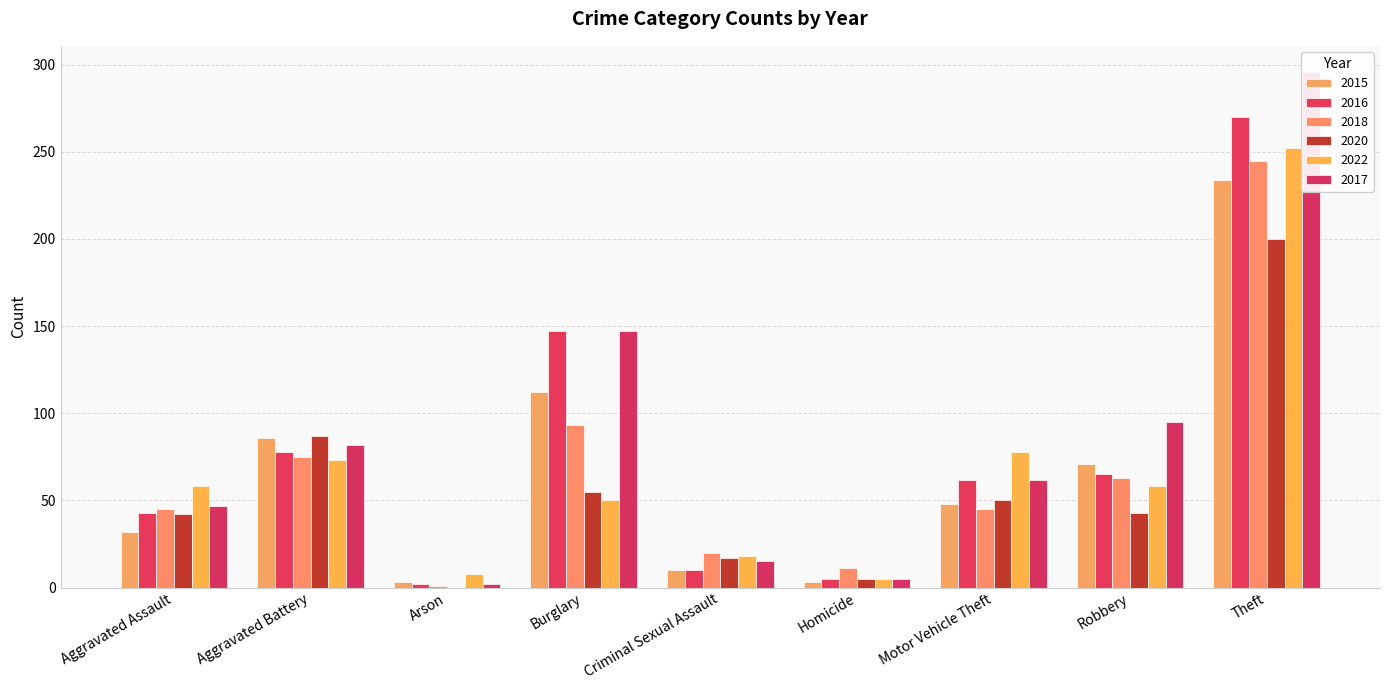

Reading left to right, list all the values displayed in this chart.

2015: Aggravated Assault=32	Aggravated Battery=86	Arson=3	Burglary=112	Criminal Sexual Assault=10	Homicide=3	Motor Vehicle Theft=48	Robbery=71	Theft=234
2016: Aggravated Assault=43	Aggravated Battery=78	Arson=2	Burglary=147	Criminal Sexual Assault=10	Homicide=5	Motor Vehicle Theft=62	Robbery=65	Theft=270
2018: Aggravated Assault=45	Aggravated Battery=75	Arson=1	Burglary=93	Criminal Sexual Assault=20	Homicide=11	Motor Vehicle Theft=45	Robbery=63	Theft=245
2020: Aggravated Assault=42	Aggravated Battery=87	Arson=0	Burglary=55	Criminal Sexual Assault=17	Homicide=5	Motor Vehicle Theft=50	Robbery=43	Theft=200
2022: Aggravated Assault=58	Aggravated Battery=73	Arson=8	Burglary=50	Criminal Sexual Assault=18	Homicide=5	Motor Vehicle Theft=78	Robbery=58	Theft=252
2017: Aggravated Assault=47	Aggravated Battery=82	Arson=2	Burglary=147	Criminal Sexual Assault=15	Homicide=5	Motor Vehicle Theft=62	Robbery=95	Theft=296